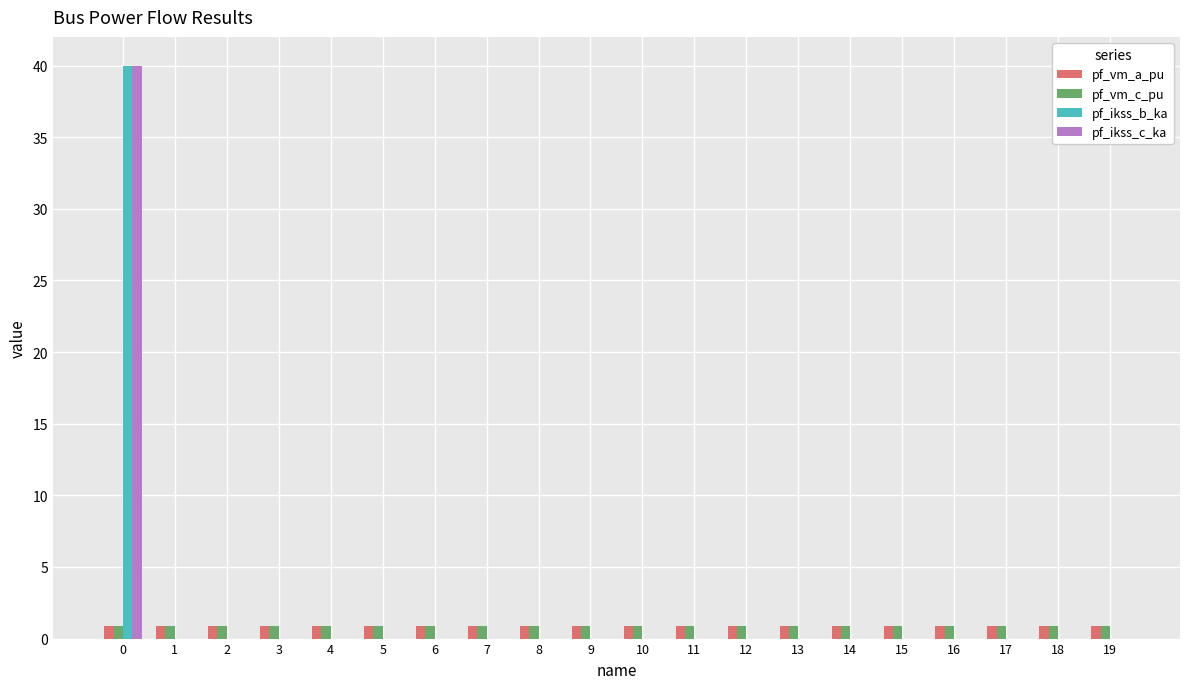

Is the value of pf_ikss_c_ka at 14 greater than the value of pf_vm_c_pu at 8?

No